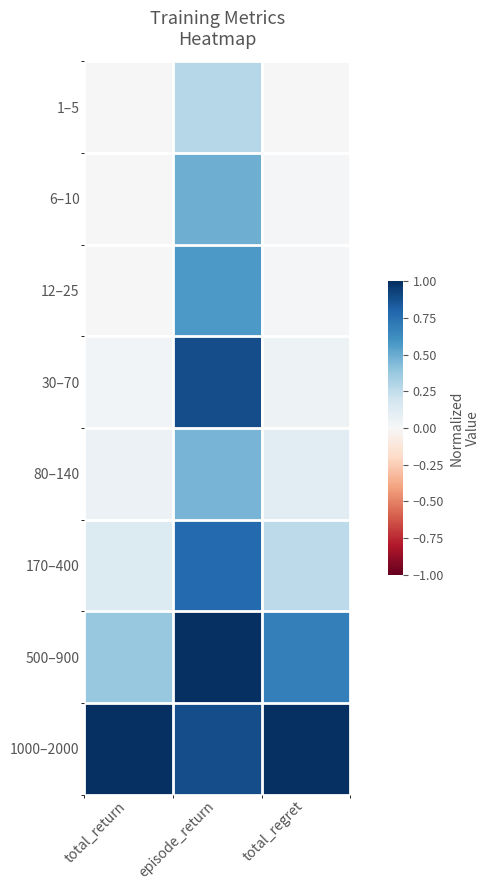

Which series changed the most between total_return and total_regret?

500–900